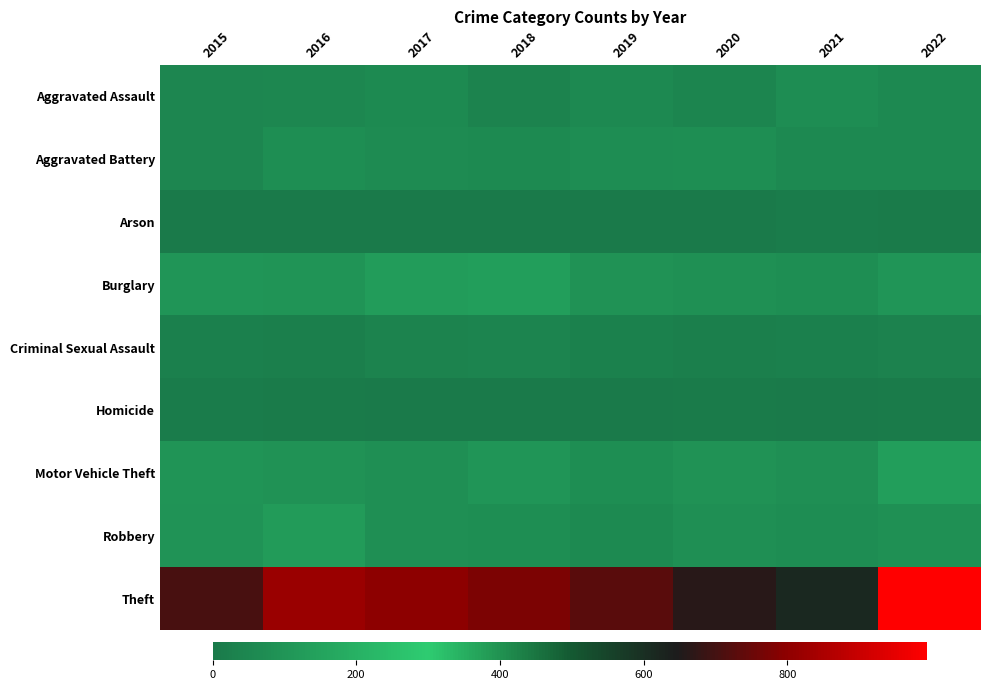

Which category has the lowest value across all series?

2015